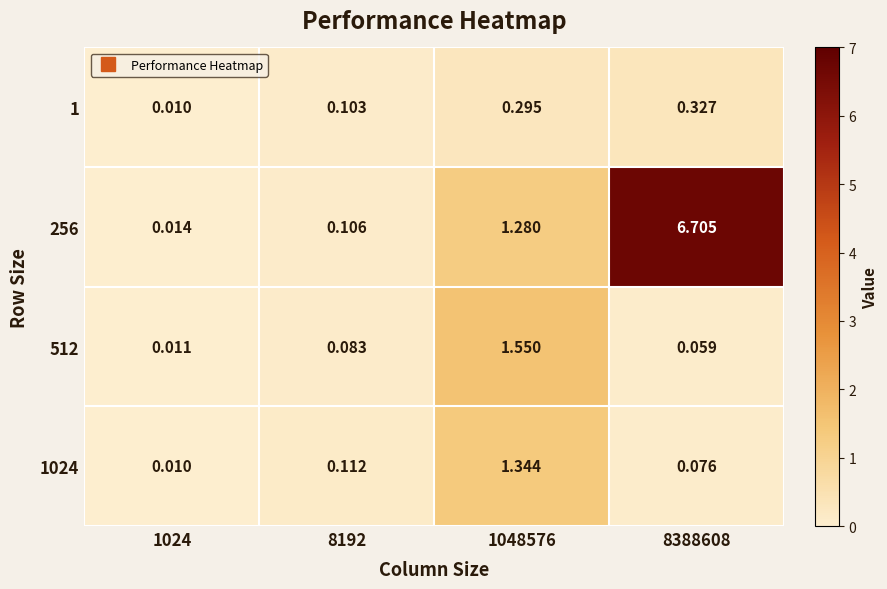

Is the value of 256 at 8388608 greater than the value of 512 at 1048576?

Yes